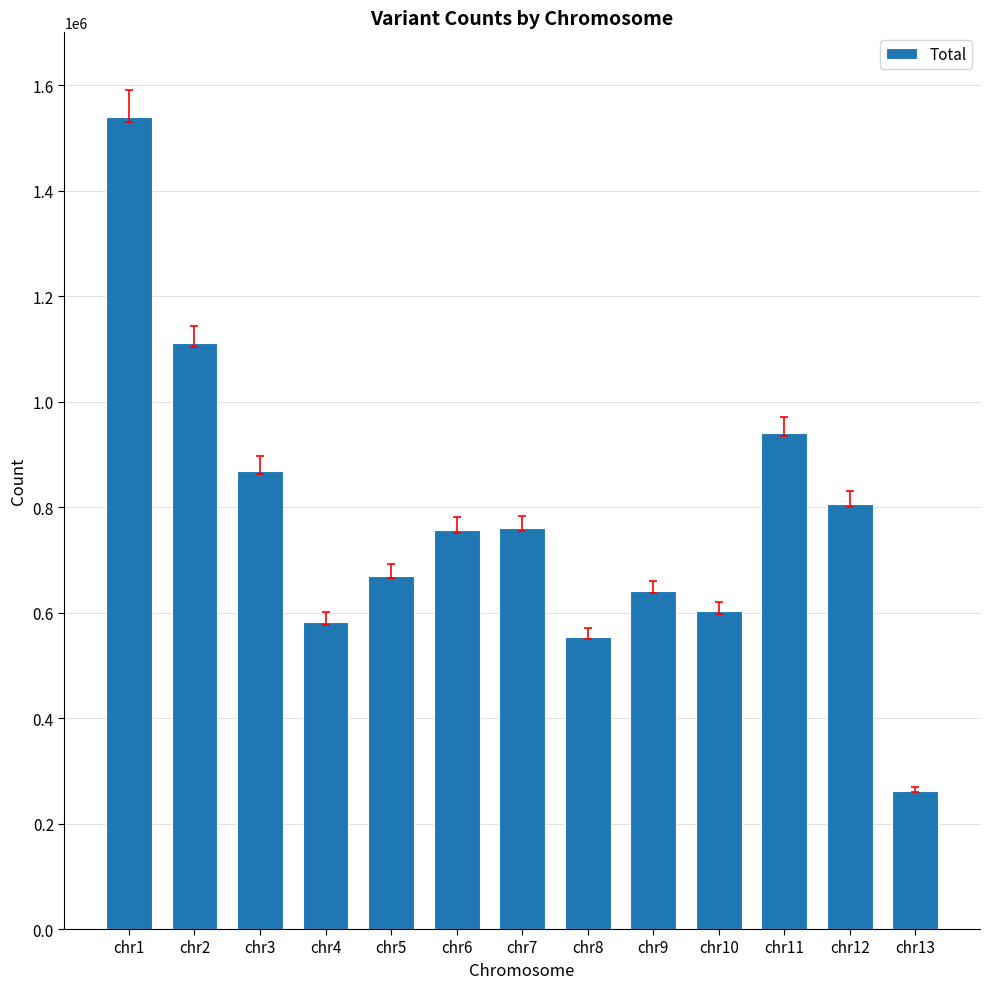

Where does the data first go above 756361?

chr1